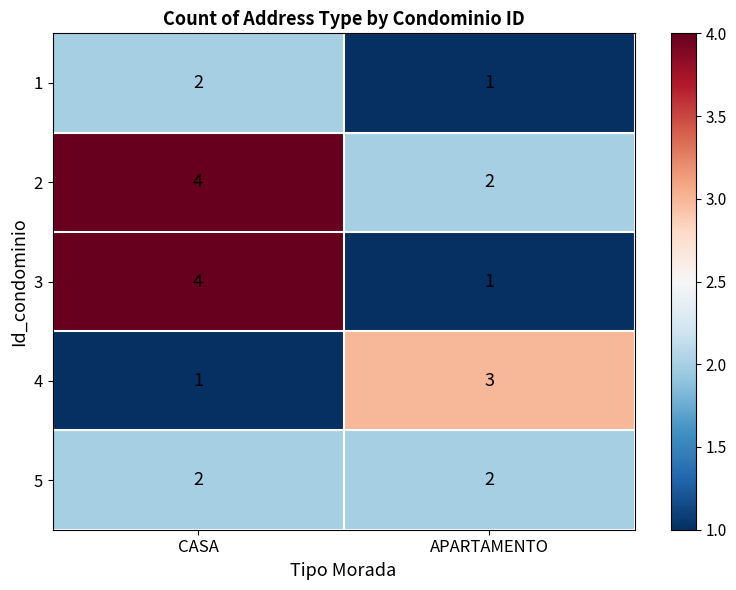

The 1 series shows 3 at CASA. True or false?

False